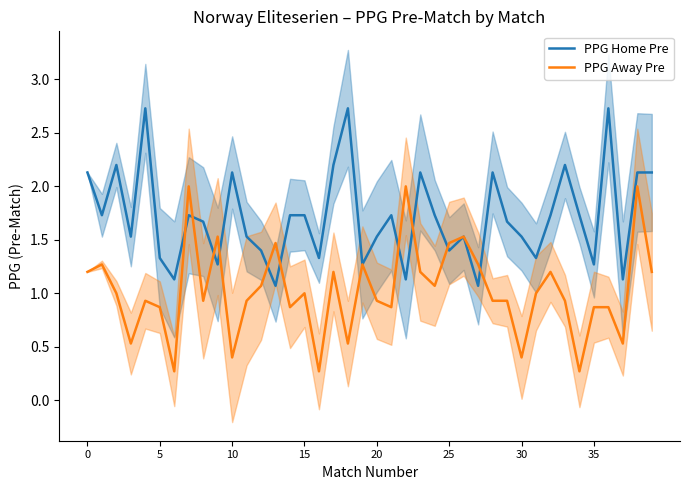

What is the lowest value of the PPG Away Pre series?

0.3